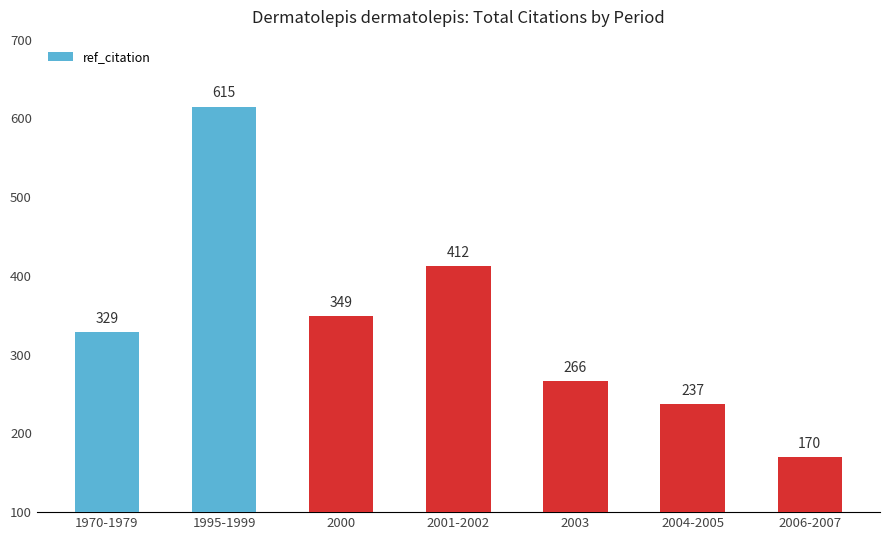

Rank the categories by value from lowest to highest.

2006-2007, 2004-2005, 2003, 1970-1979, 2000, 2001-2002, 1995-1999